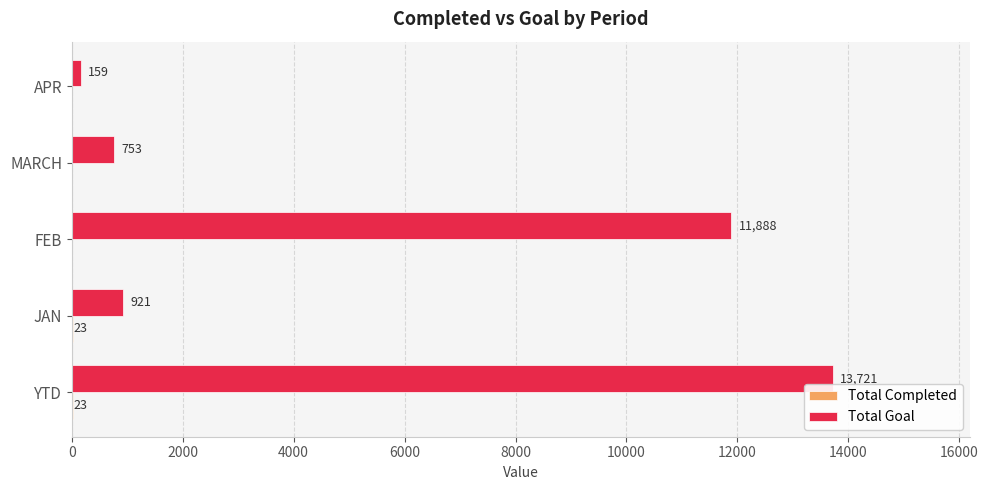

What is the sum of all Total Goal values?

27442